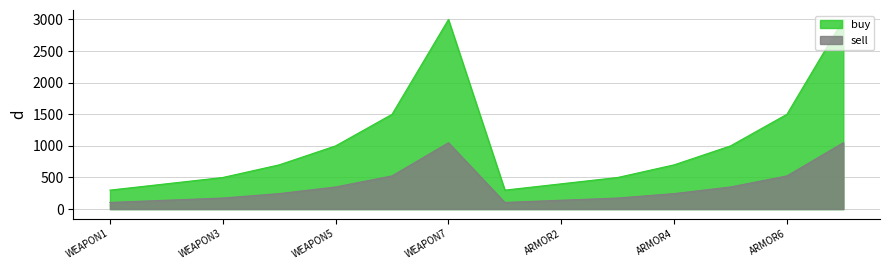

What is the label of the 6th point from the left?

WEAPON6